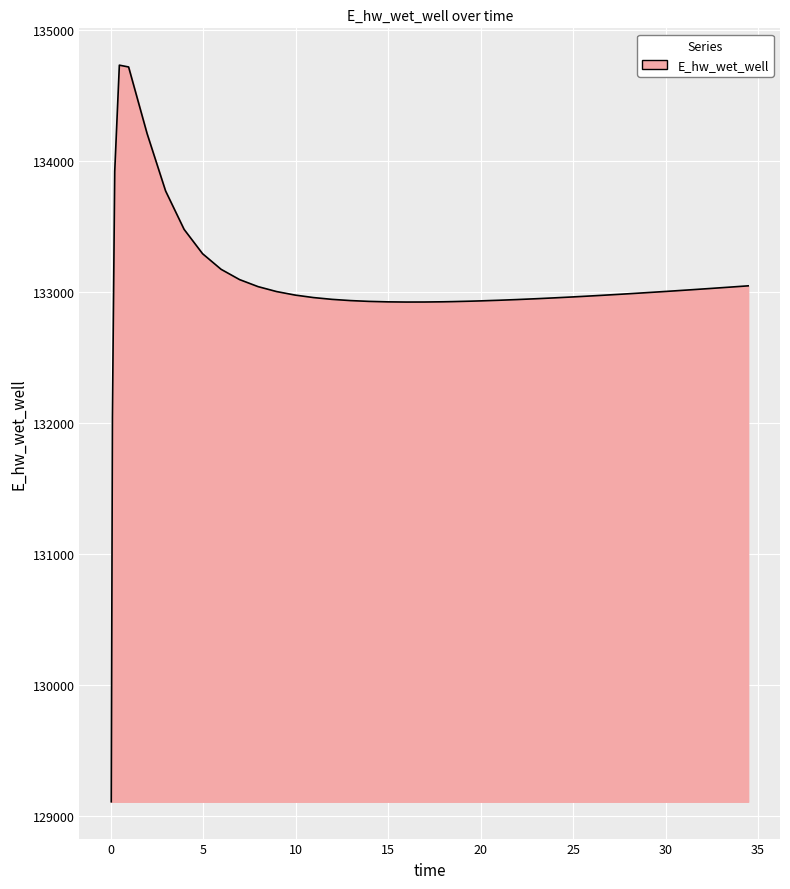

What is the maximum value shown in the chart?

134730.8